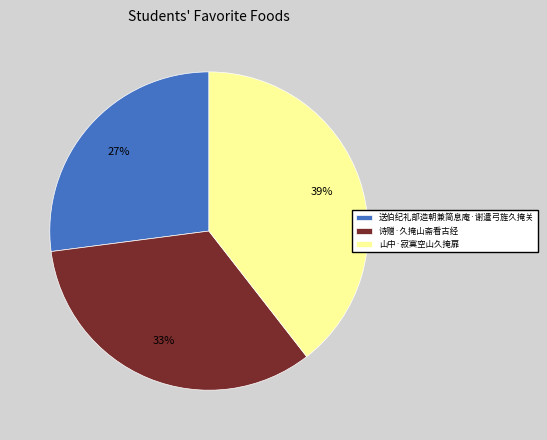

The 诗赠·久掩山斋看古经 slice represents 20% of the pie. True or false?

False